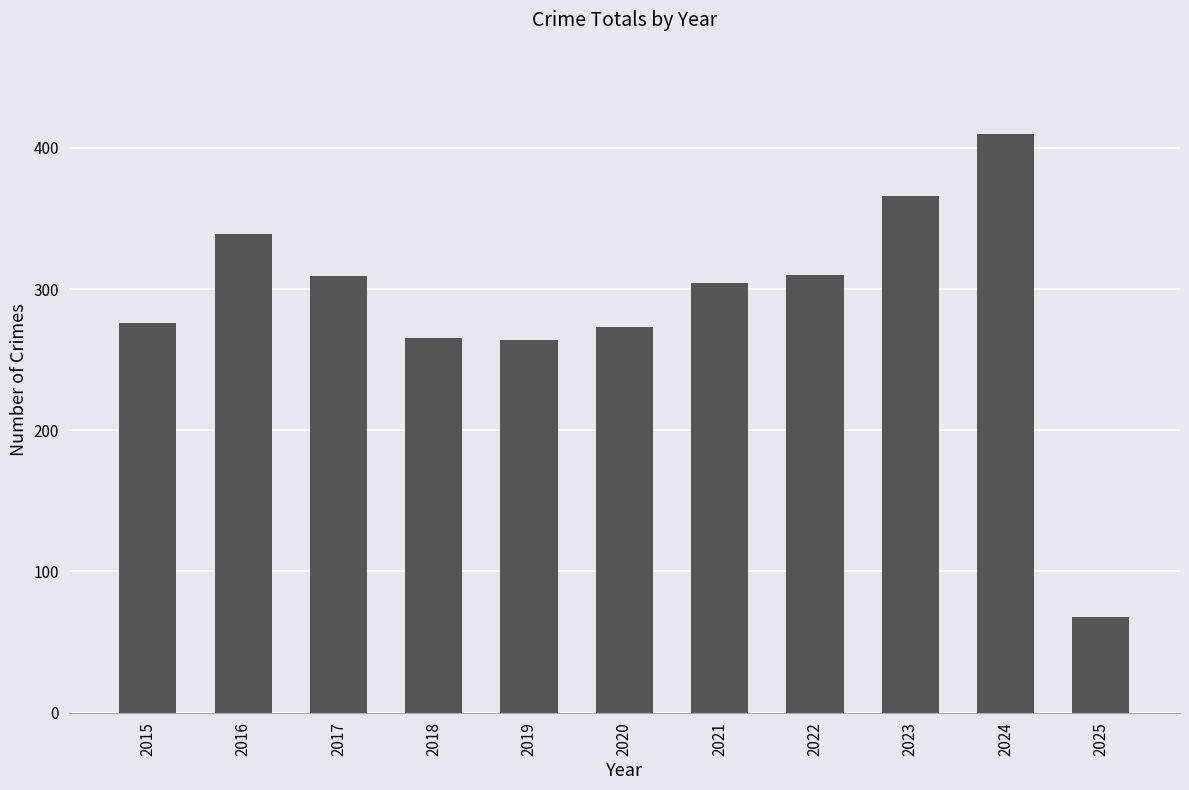

Count the number of categories in the chart.

11